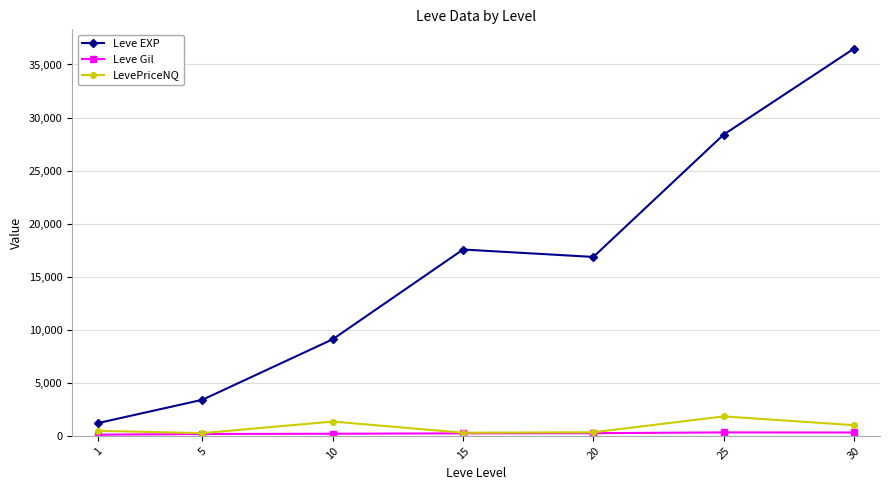

Is it true that Leve EXP equals 27655.4 at 15?

False